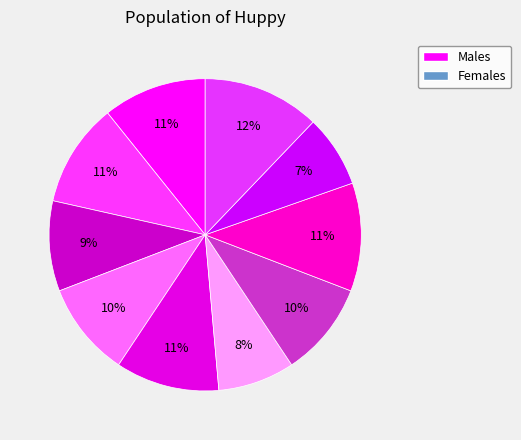

Which category has the smallest portion of the pie?

i9